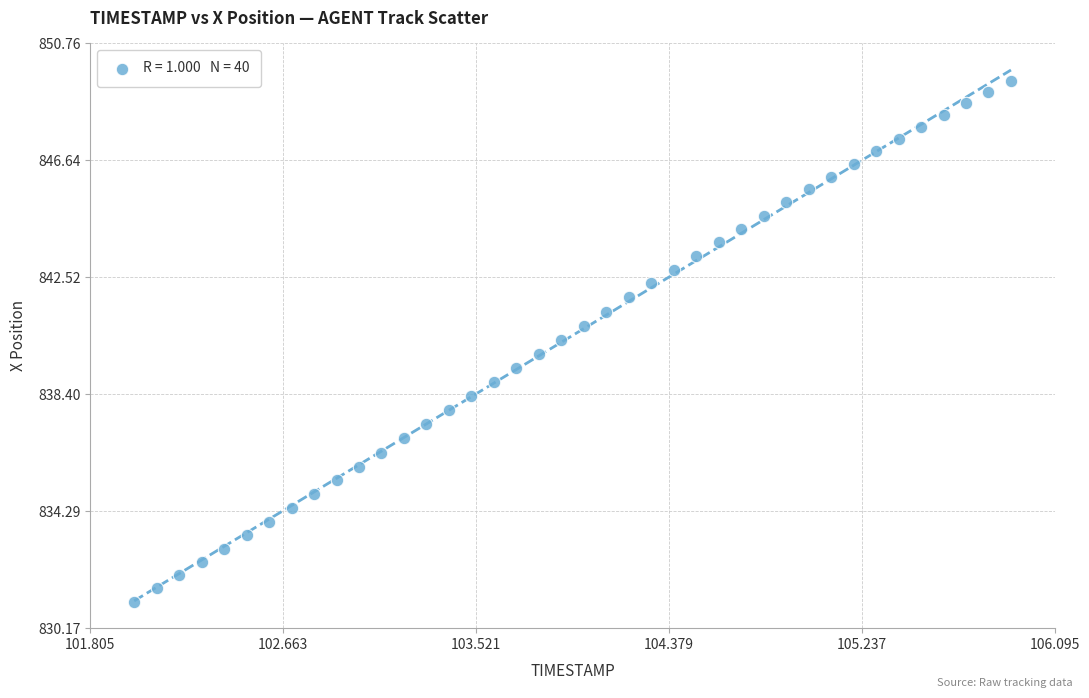

What is the range of X values (max minus min)?

3.9